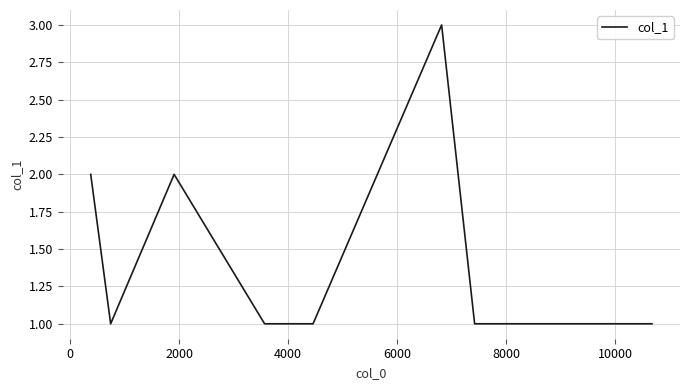

What is the difference between the maximum and second lowest values?

2